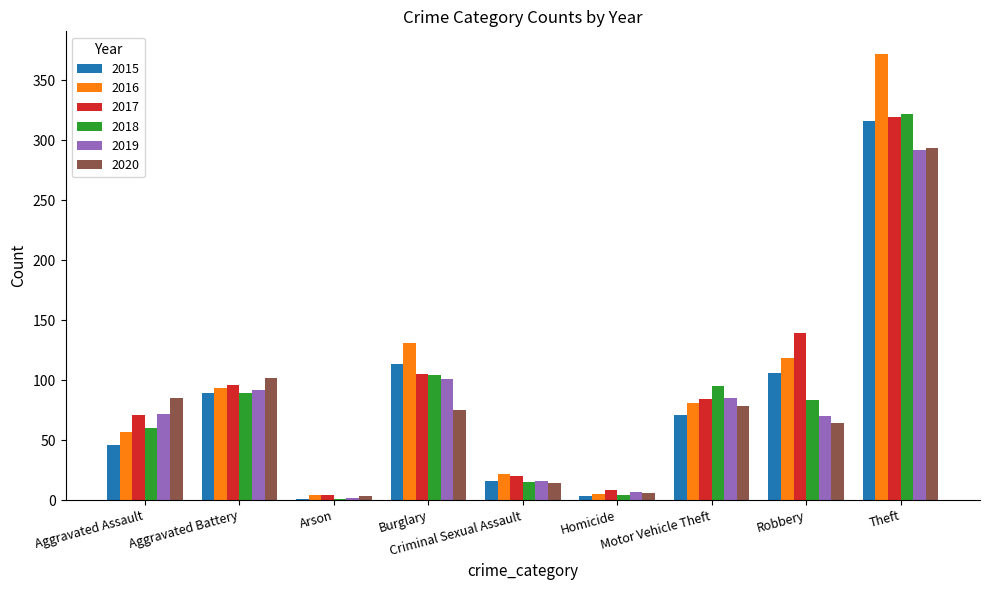

Rank the series at Aggravated Assault from lowest to highest value.

2015, 2016, 2018, 2017, 2019, 2020